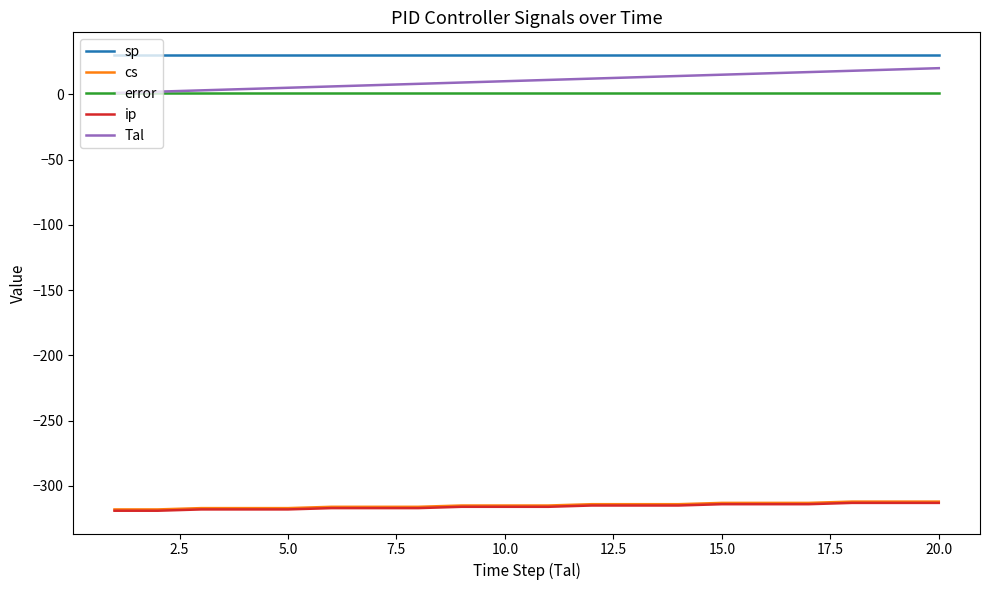

True or false: error and cs cross at least once.

False